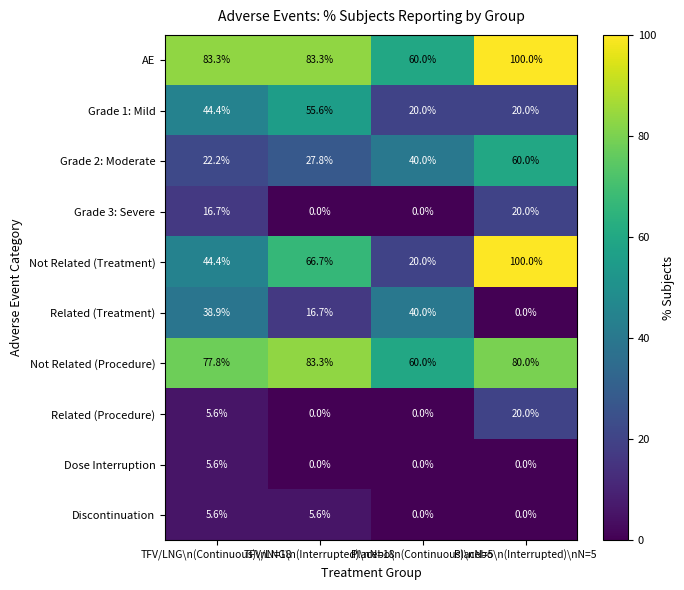

Which series has the largest total across all categories?

AE